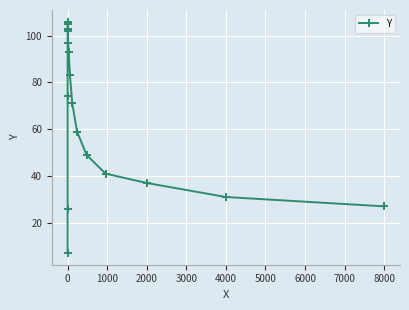

What is the minimum value shown in the chart?

7